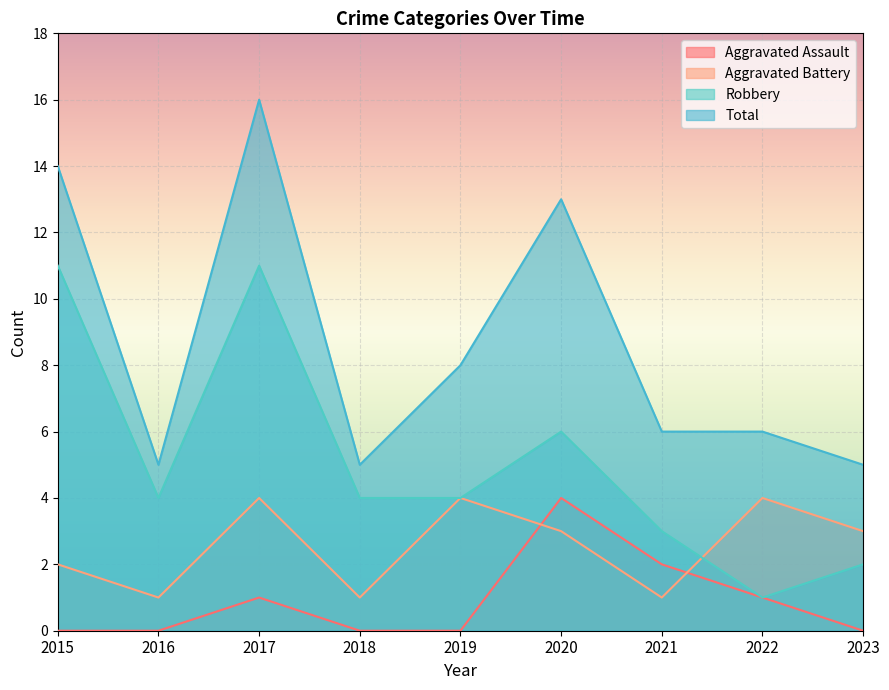

How many intersections are there between Aggravated Assault and Aggravated Battery?

2